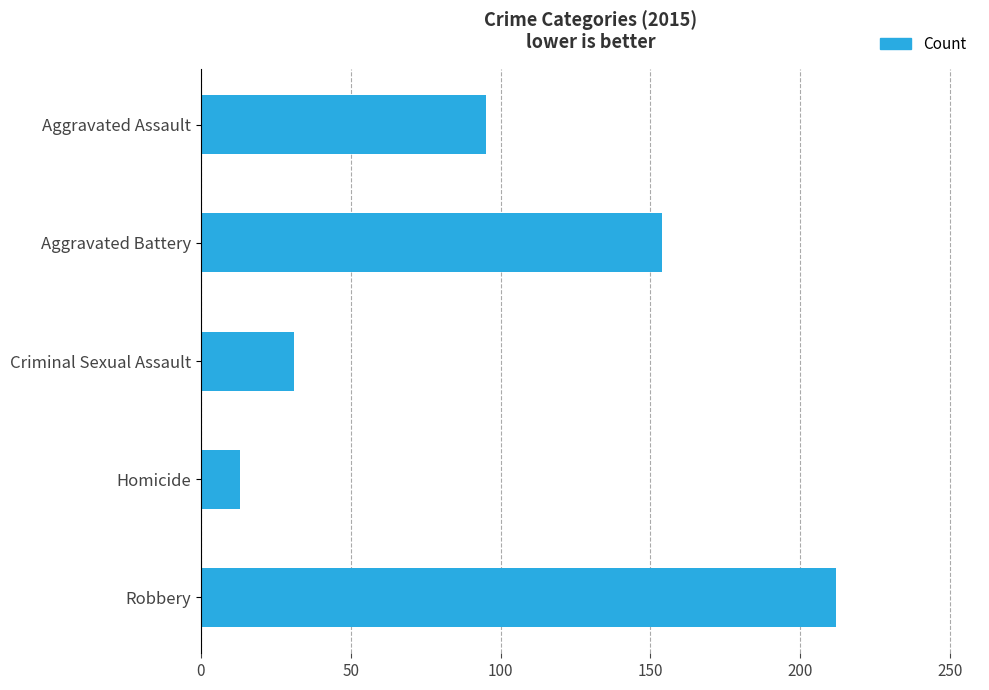

Rank the categories by value from lowest to highest.

Homicide, Criminal Sexual Assault, Aggravated Assault, Aggravated Battery, Robbery